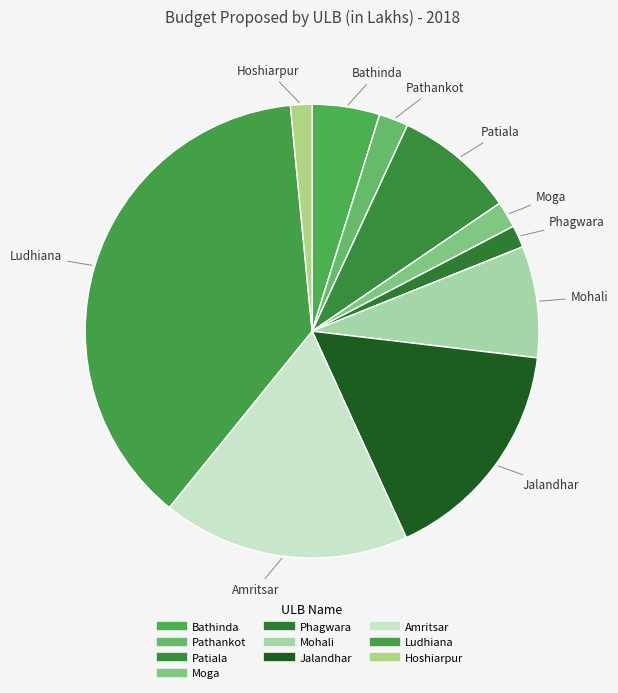

How many segments does this pie chart have?

10